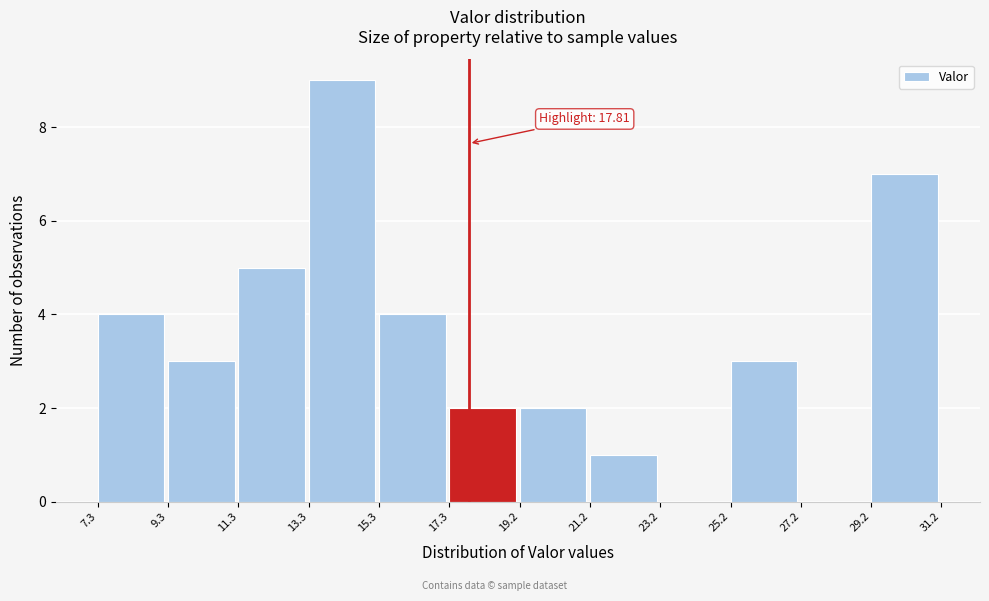

Which range on the x-axis has the tallest bar?

13.3 to 15.3